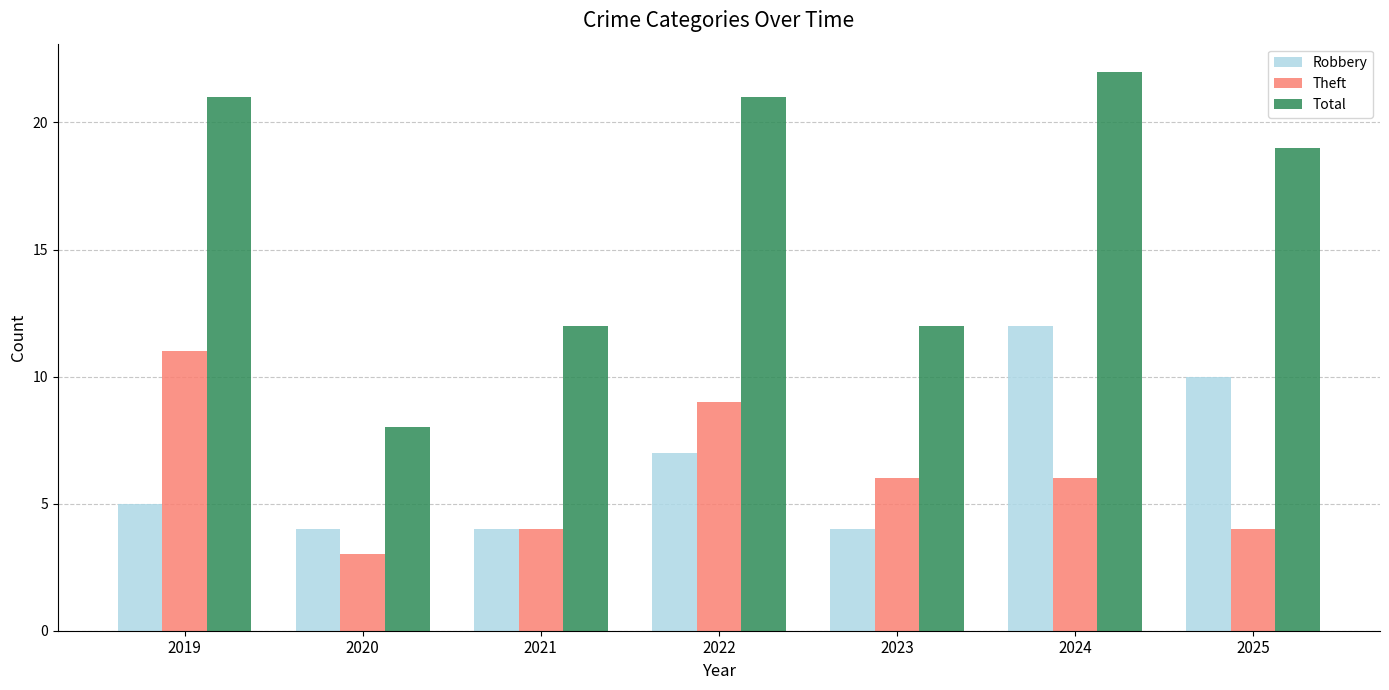

How many bars are there in total?

21